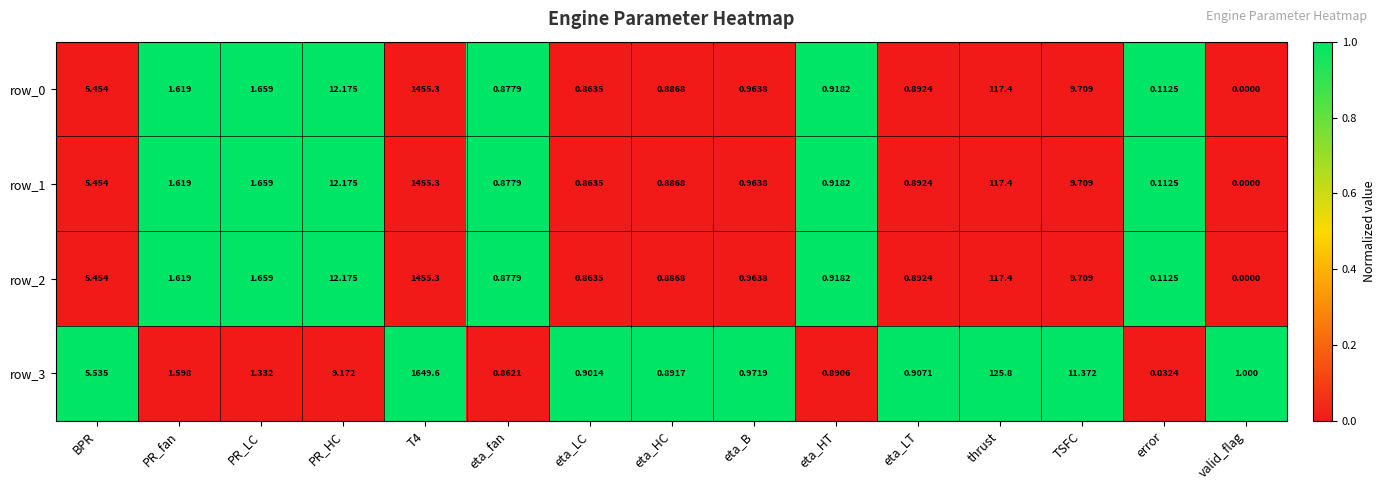

What is the sum of the row_1 values at thrust and error?

117.5